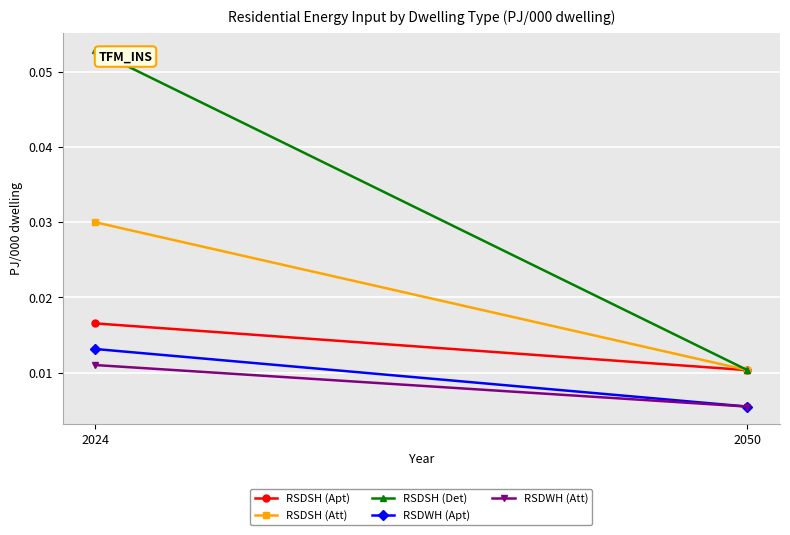

How many lines are shown in the chart?

5